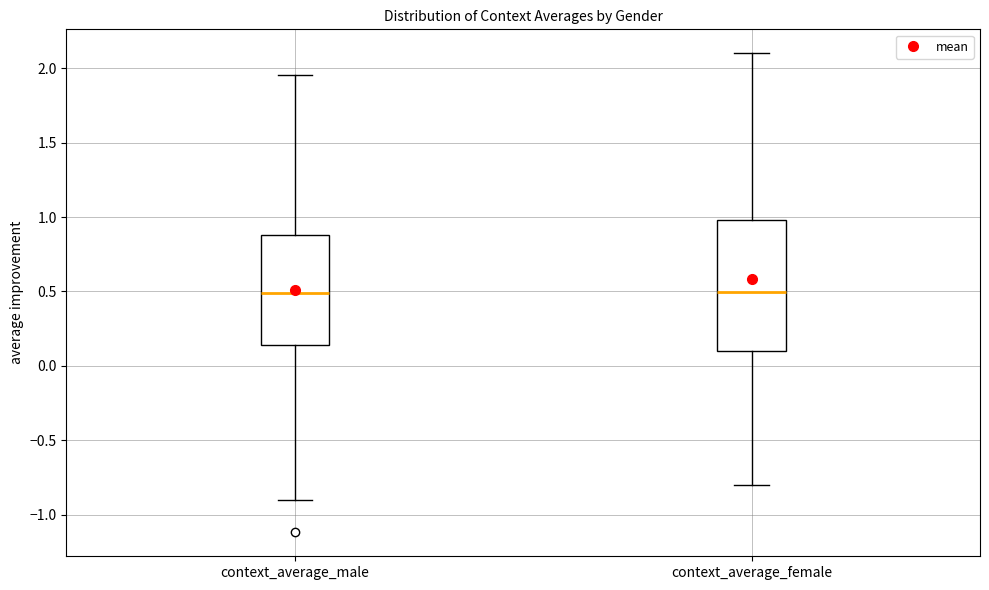

Reading left to right, read every box against the y-axis: the position of its median line, the range the box covers, and the ends of its whiskers. The values are not printed on the chart, so give them approximately, as read against the axis.

context_average_male: median 0.50, box 0.15 to 0.90, whiskers -0.90 to 1.95
context_average_female: median 0.50, box 0.10 to 1.00, whiskers -0.80 to 2.10